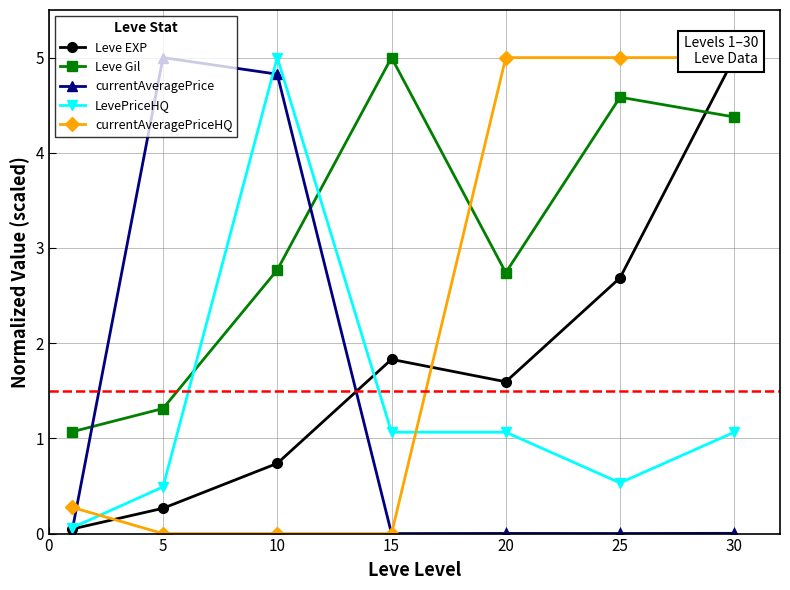

What is the minimum value for Leve Gil?

1.1